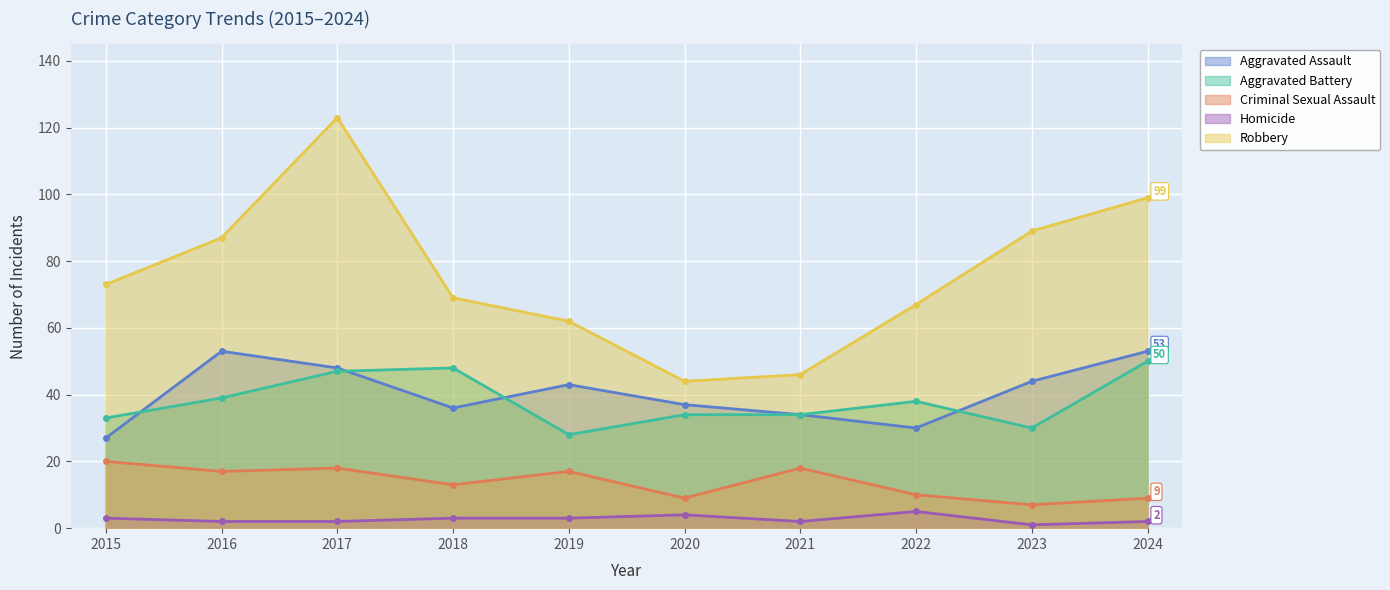

True or false: Aggravated Assault and Criminal Sexual Assault cross at least once.

False